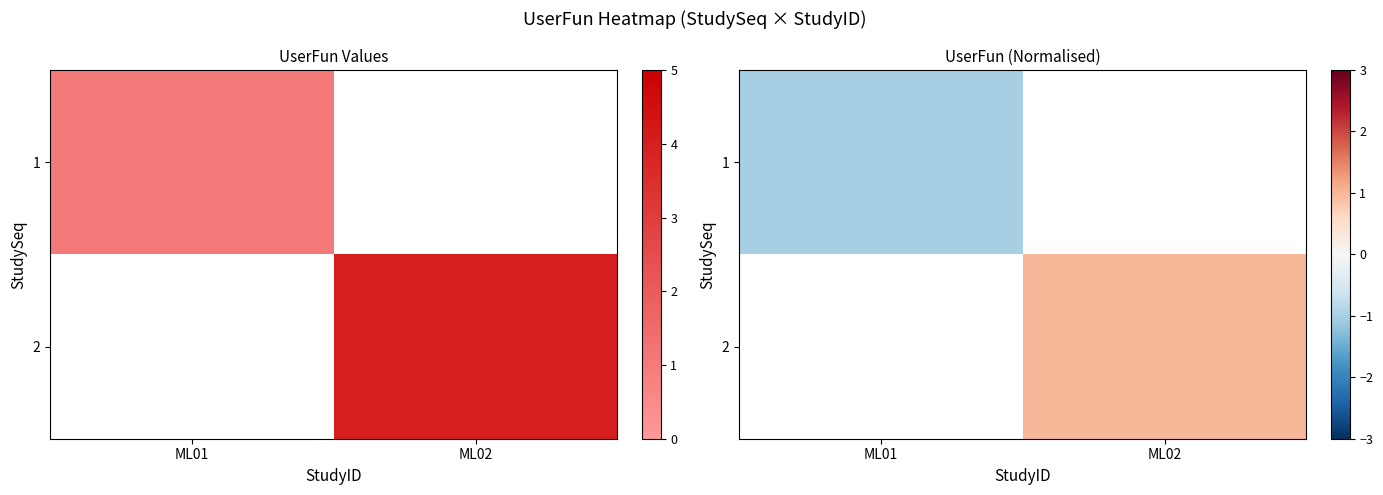

Between ML01 and ML02, which is larger?

ML02